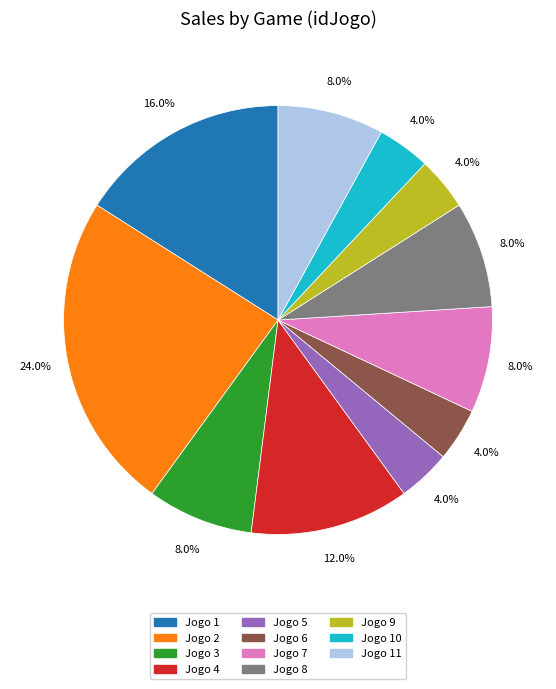

Approximately how many times larger is the value at Jogo 1 compared to Jogo 8?

2.0